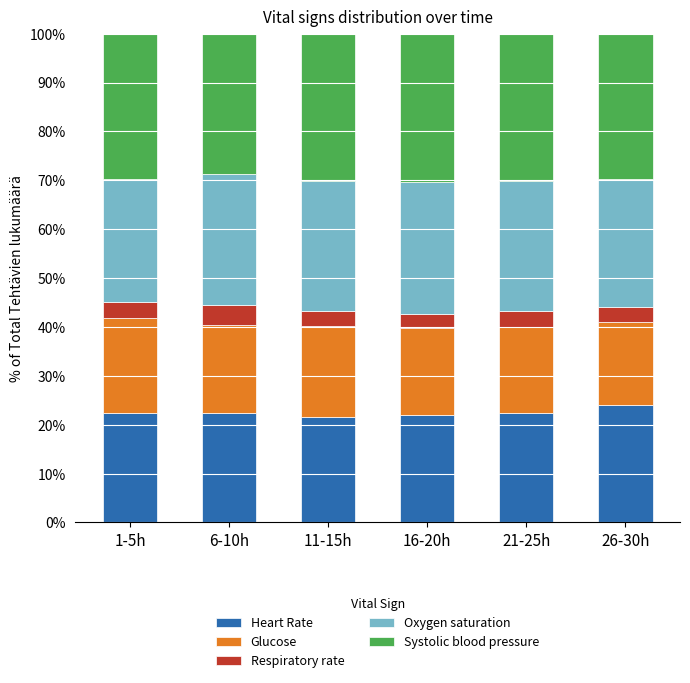

What is the minimum value for Heart Rate?

21.6